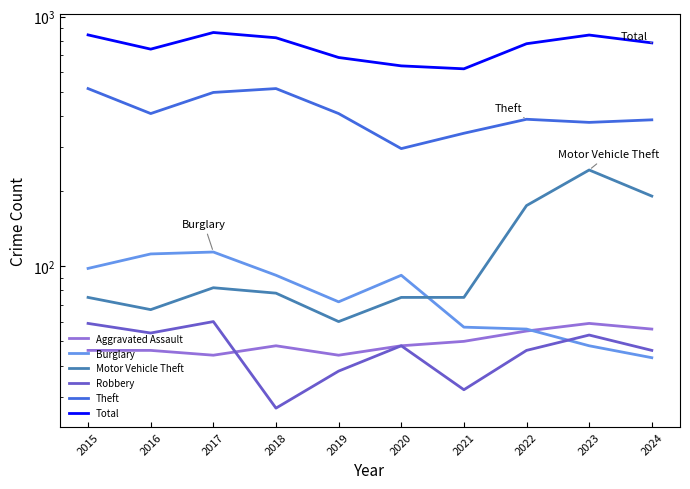

Reading left to right, extract all data points from this chart.

Aggravated Assault: 46	46	44	48	44	48	50	55	59	56
Burglary: 98	112	114	92	72	92	57	56	48	43
Motor Vehicle Theft: 75	67	82	78	60	75	75	175	243	191
Robbery: 59	54	60	27	38	48	32	46	53	46
Theft: 515	409	497	515	409	296	341	388	377	386
Total: 845	741	864	823	686	635	618	779	844	785